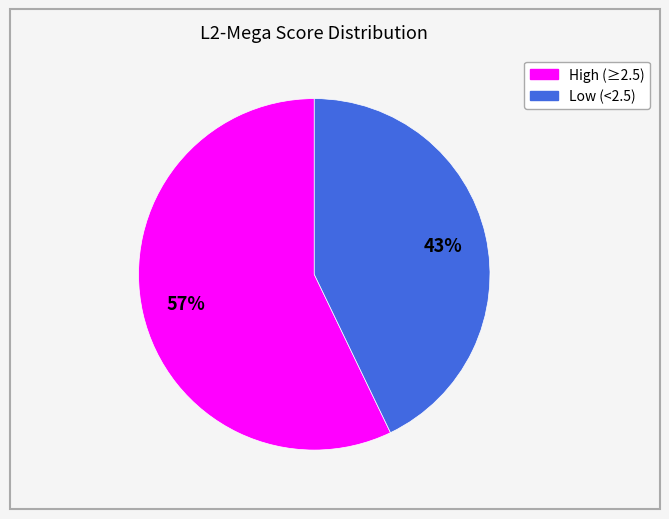

To the nearest percent, what is the difference between the largest and smallest slice percentages?

14%